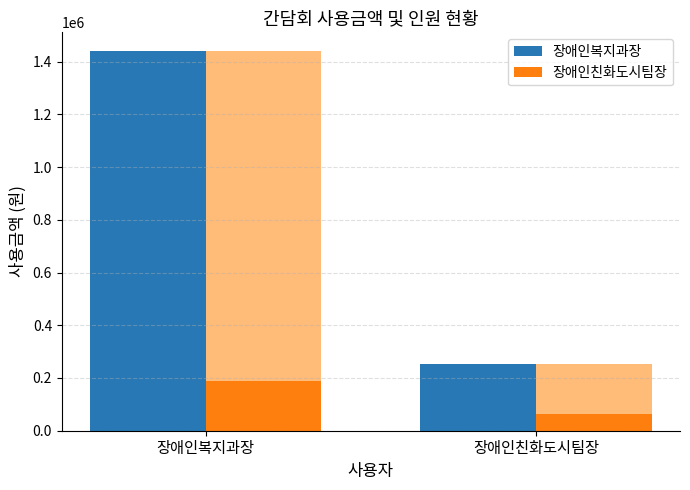

What is the maximum value shown in the chart?

1439000.0